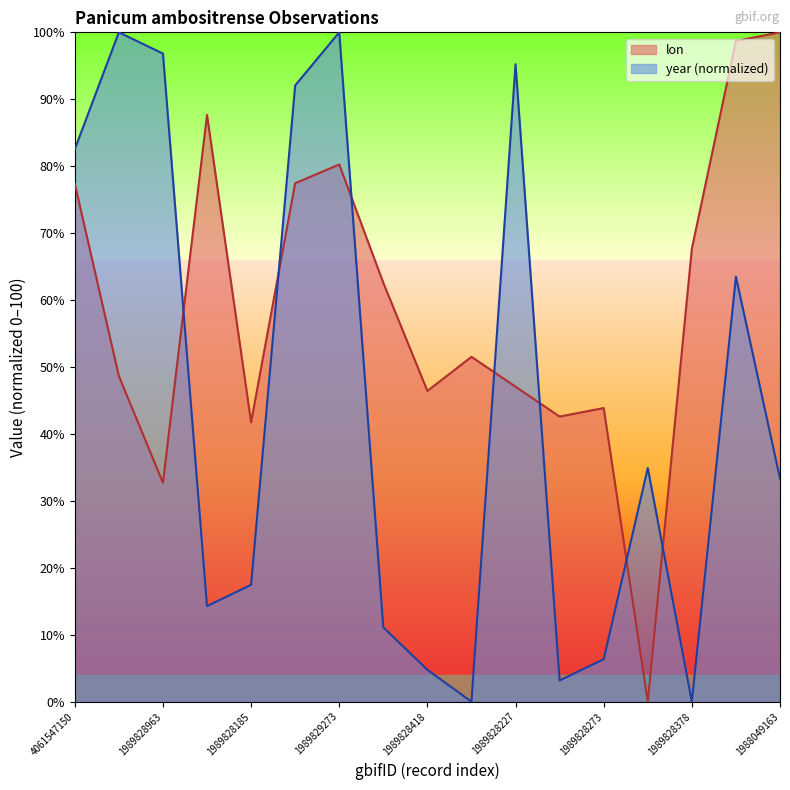

Reading left to right, what are all the values shown in this chart?

lon: 4061547150=77.4	1989830301=48.7	1989828963=32.7	1989828196=87.7	1989828185=41.7	1989830977=77.5	1989829273=80.3	1989828403=62.6	1989828418=46.4	1989828508=51.5	1989828227=47.1	1989828274=42.6	1989828273=43.9	1989828377=0.0	1989828378=67.7	4061858849=98.7	1988049163=100.0
year: 4061547150=82.5	1989830301=100.0	1989828963=96.8	1989828196=14.3	1989828185=17.5	1989830977=92.1	1989829273=100.0	1989828403=11.1	1989828418=4.8	1989828508=0.0	1989828227=95.2	1989828274=3.2	1989828273=6.3	1989828377=34.9	1989828378=0.0	4061858849=63.5	1988049163=33.3